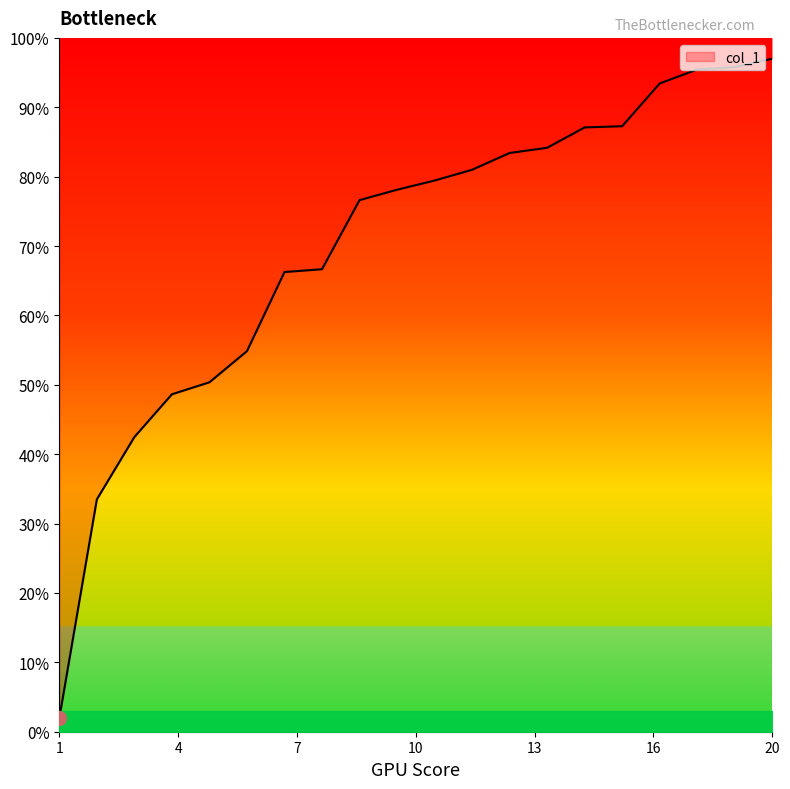

At which label does the data first exceed 79?

11